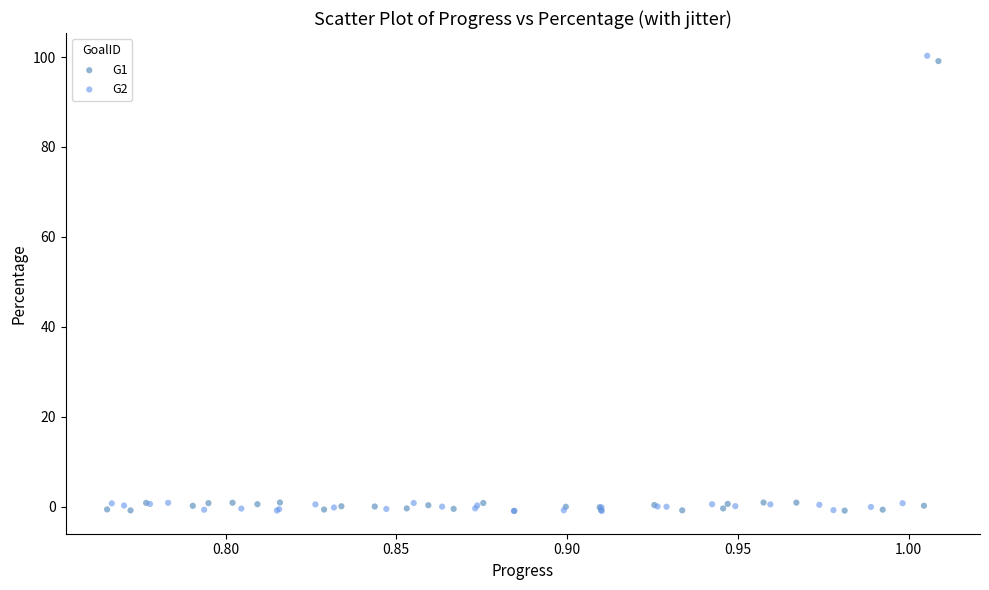

Which series has the largest Y range (max minus min)?

G2